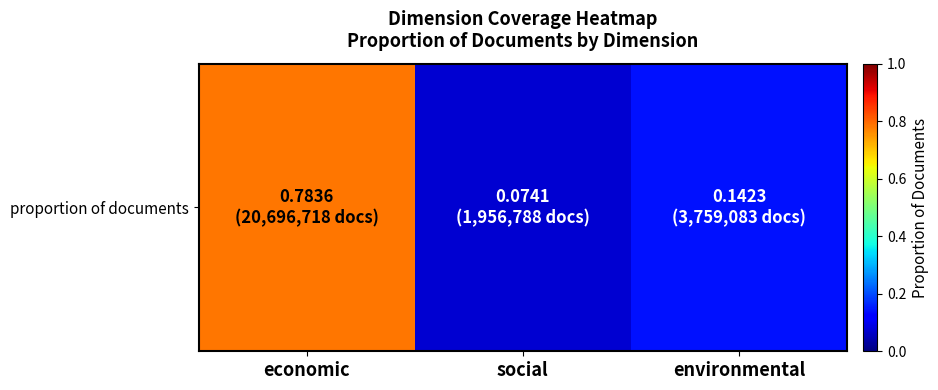

List the labels in order of value, smallest first.

social, environmental, economic